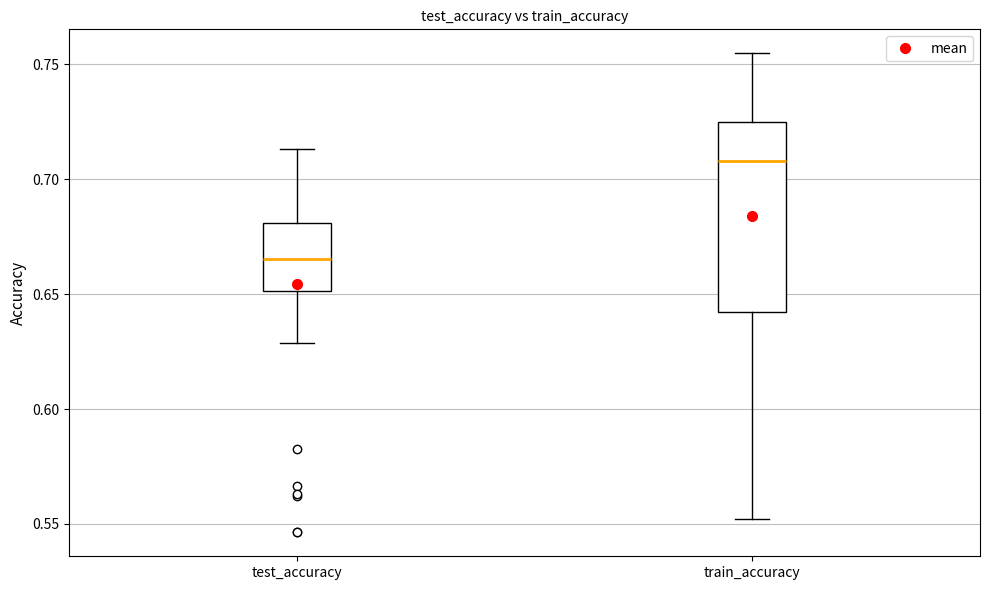

Reading left to right, transcribe this box plot: for each box, give where its median line is, the range the box spans, and where its two whiskers end, as read against the y-axis. The values are not printed on the chart, so give them approximately, as read against the axis.

test_accuracy: median 0.665, box 0.650 to 0.680, whiskers 0.630 to 0.715
train_accuracy: median 0.710, box 0.640 to 0.725, whiskers 0.550 to 0.755